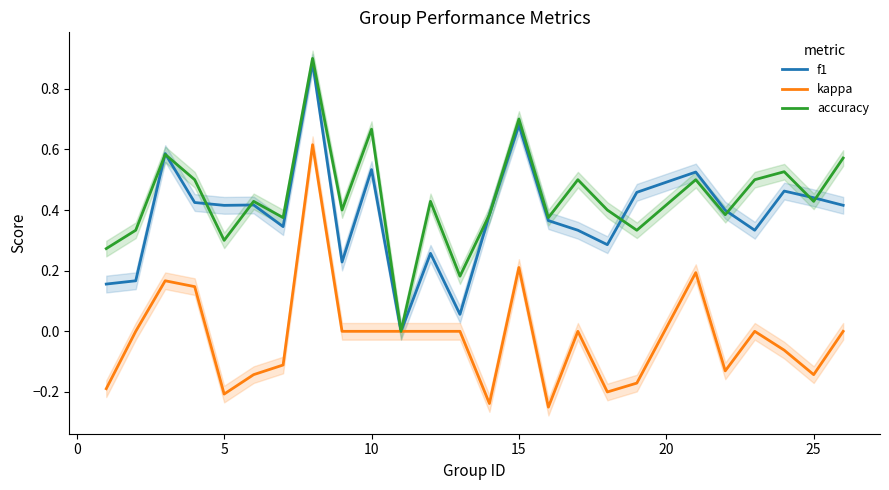

Does the chart display data point markers on the line(s)?

No